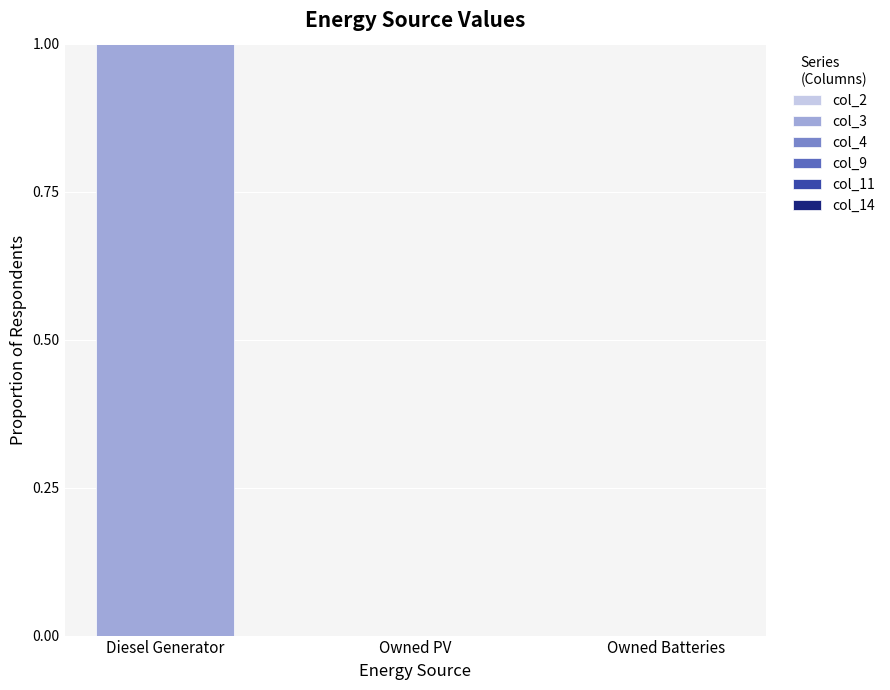

The value at Owned Batteries is 0. True or false?

True